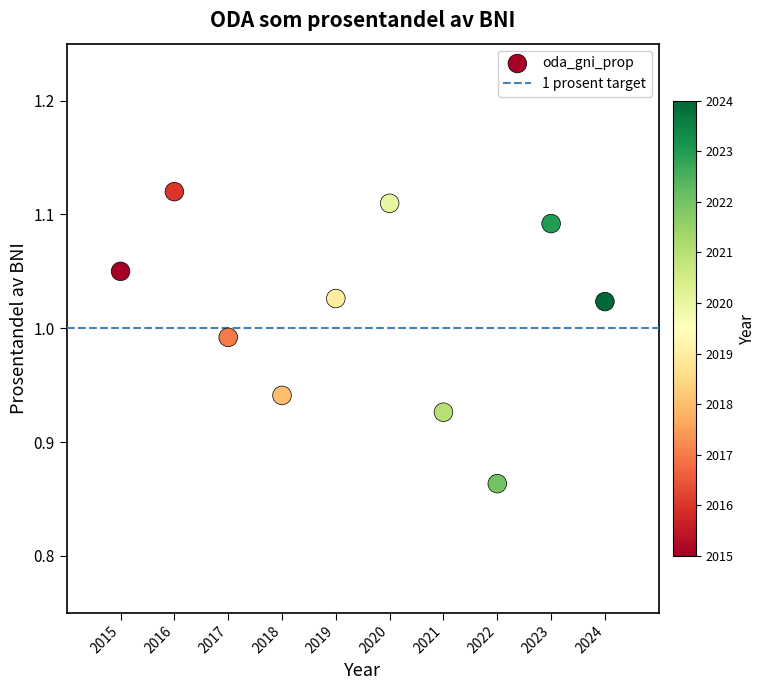

What is the range of X values (max minus min)?

9.0